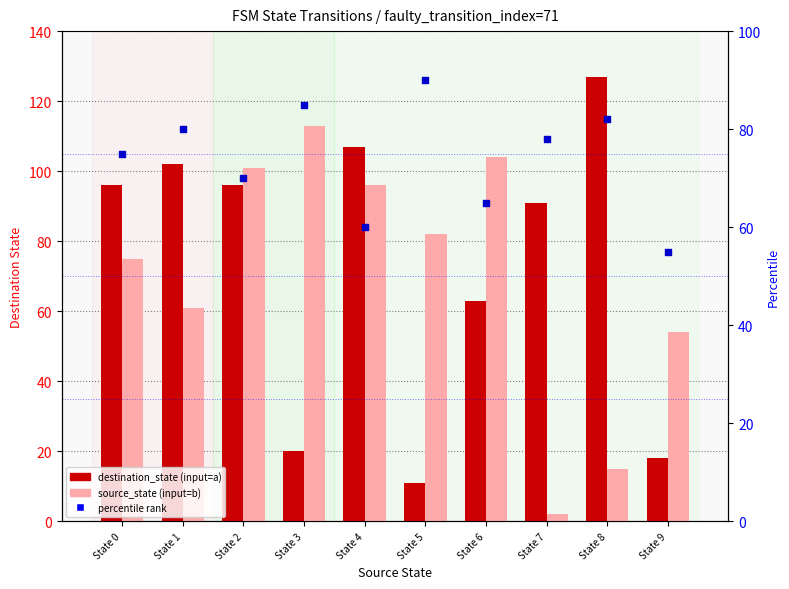

At which category is the sum across all series the highest?

State 2